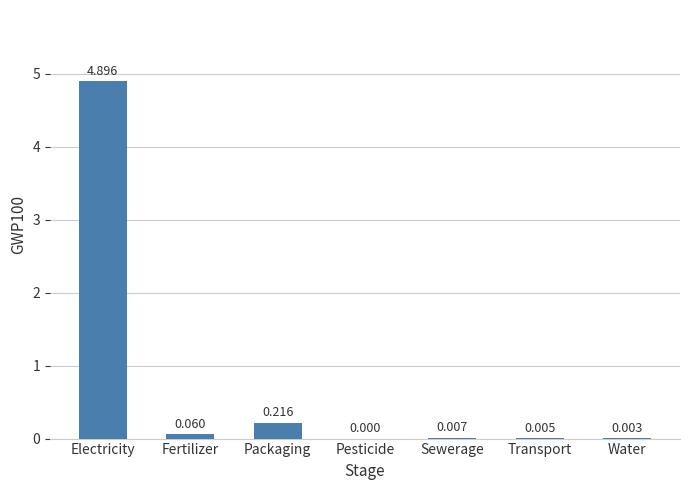

How many series are shown in this chart?

1